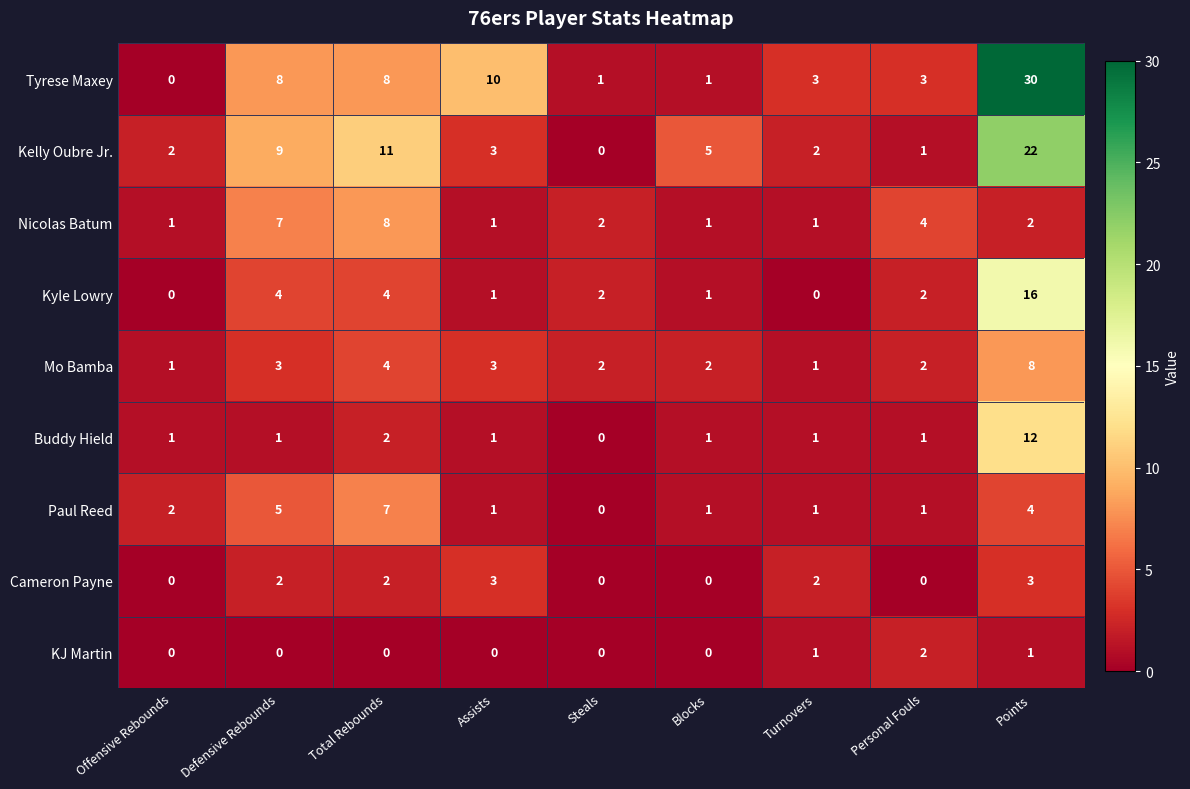

Which category has the highest value in the Buddy Hield series?

Points